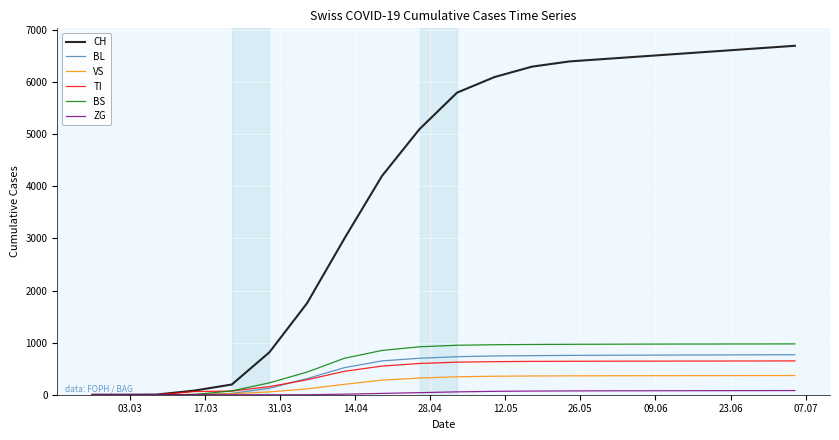

Which series has the largest range (max minus min)?

CH